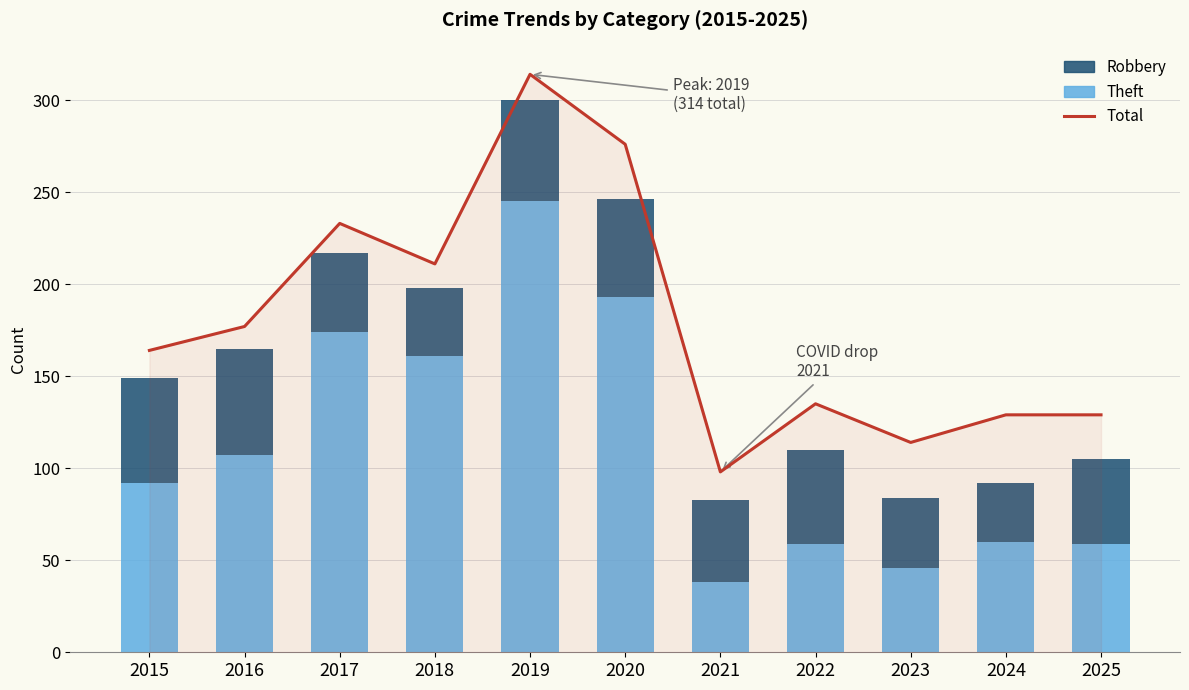

Reading right to left, list all the values displayed in this chart.

Total: 2025=129	2024=129	2023=114	2022=135	2021=98	2020=276	2019=314	2018=211	2017=233	2016=177	2015=164
Theft: 2025=59	2024=60	2023=46	2022=59	2021=38	2020=193	2019=245	2018=161	2017=174	2016=107	2015=92
Robbery: 2025=46	2024=32	2023=38	2022=51	2021=45	2020=53	2019=55	2018=37	2017=43	2016=58	2015=57